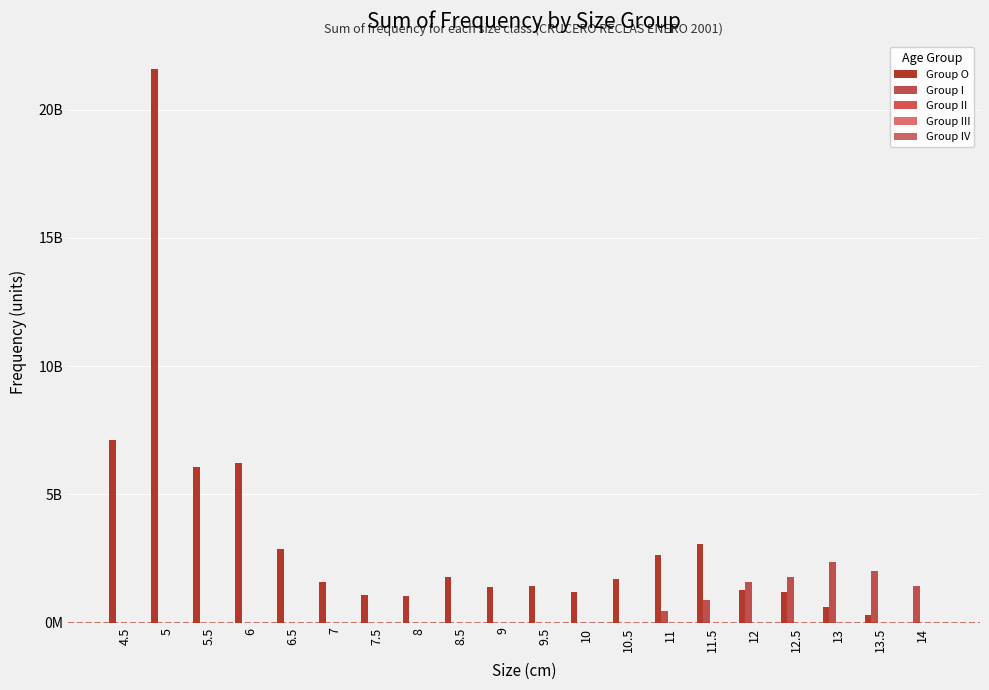

How many data points in Group O are above 1581847727?

10